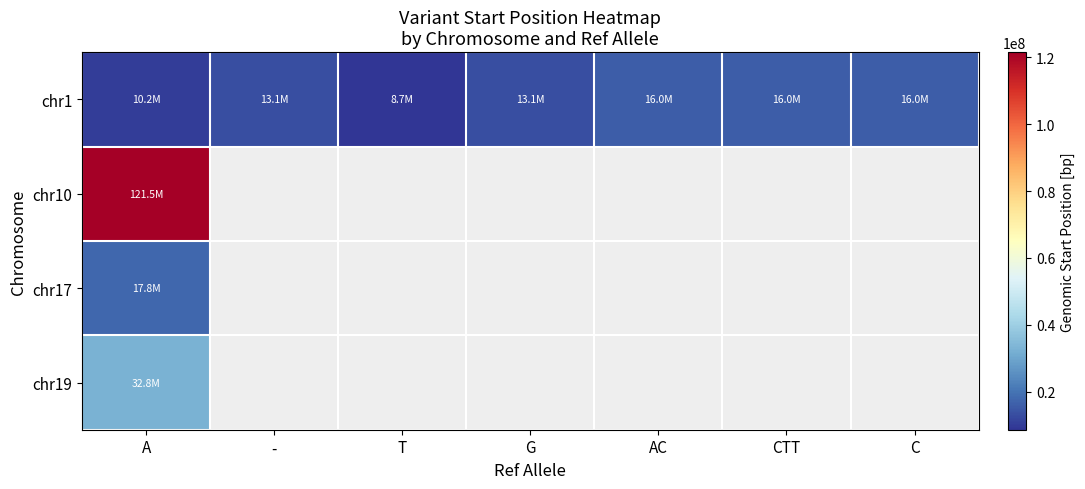

Where is chr10 nearest to the value 121496771?

A